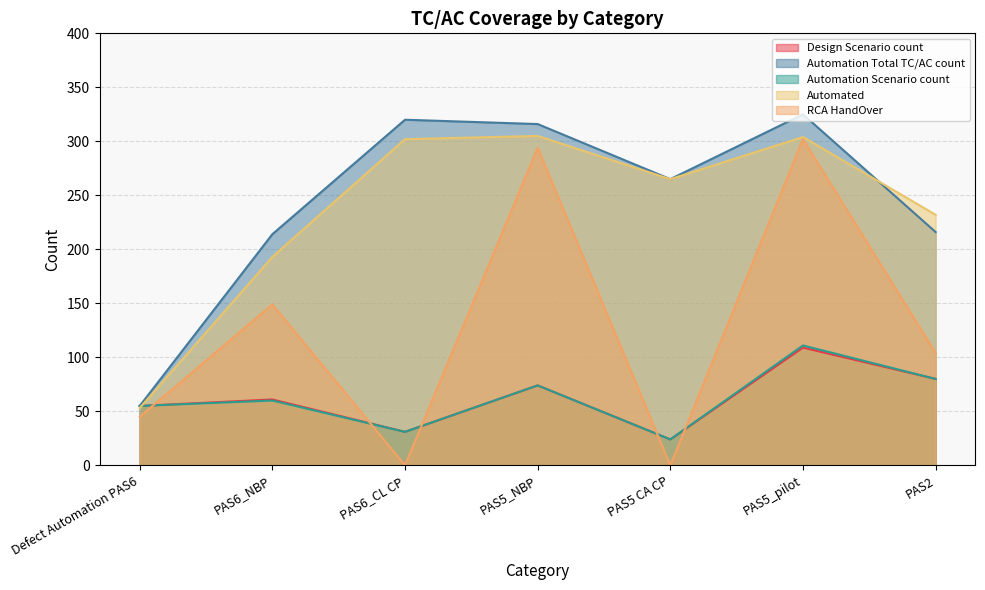

Rank the series by their maximum value, from highest to lowest.

Automation Total TC/AC count, Automated, RCA HandOver, Automation Scenario count, Design Scenario count